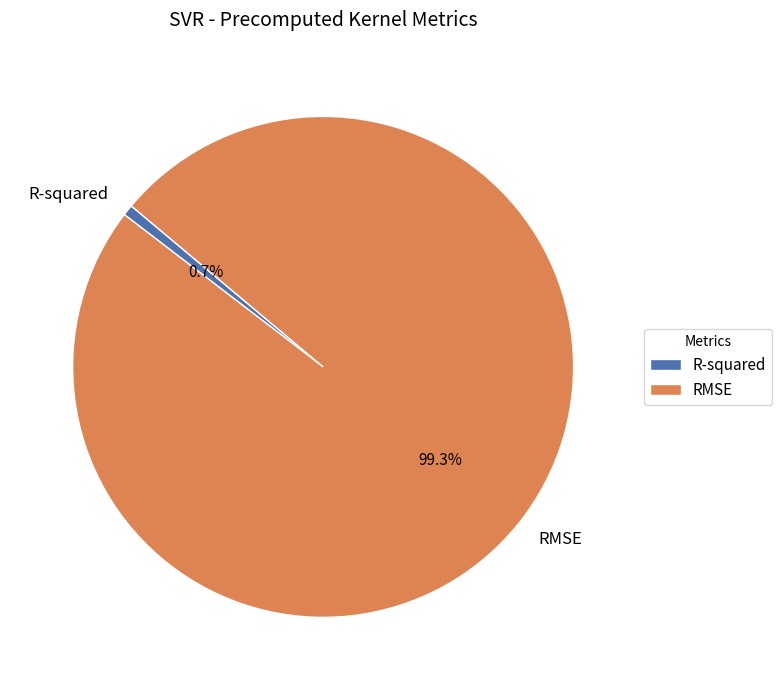

What percentage do R-squared and RMSE together represent?

100.0%